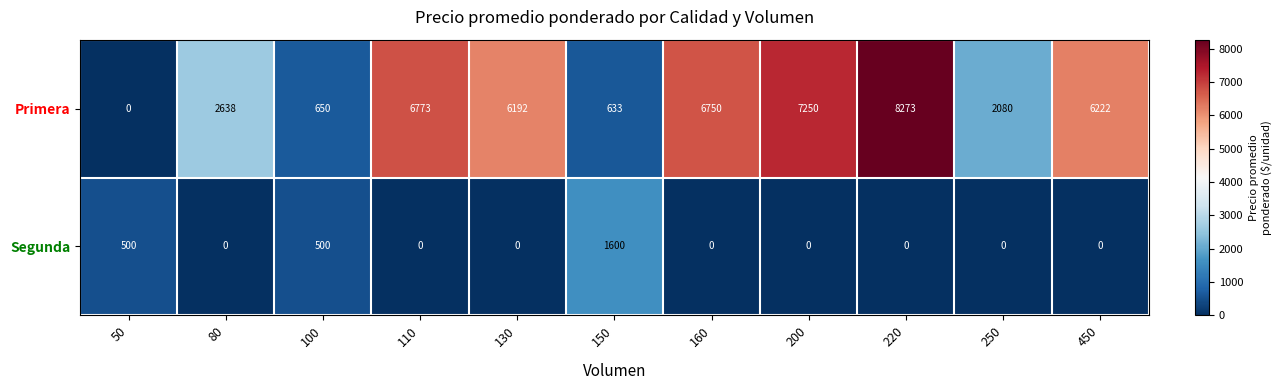

What is the sum of the Primera values at 200 and 160?

14000